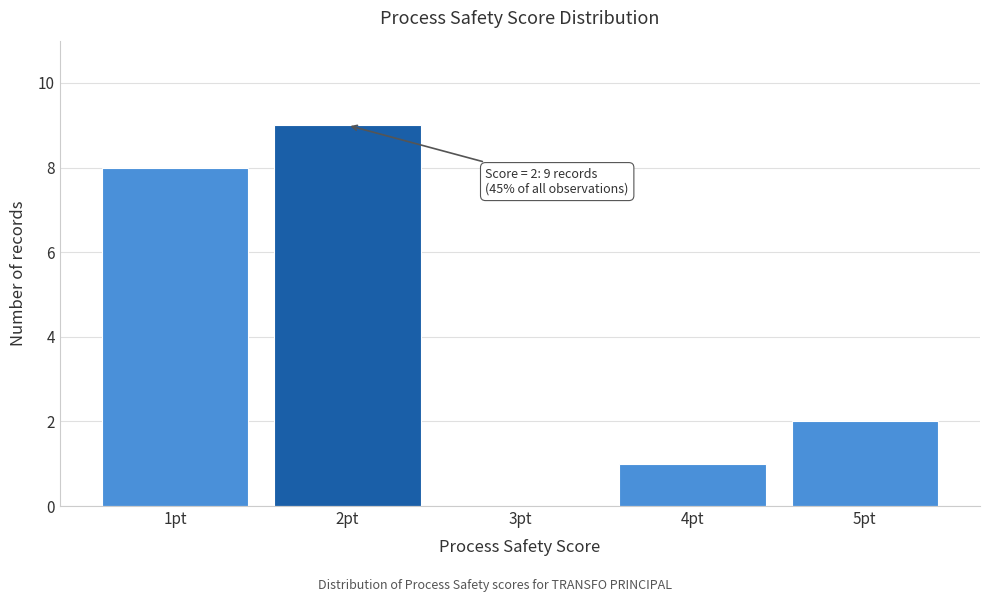

Over which range of the x-axis is the bar tallest?

1.5 to 2.5